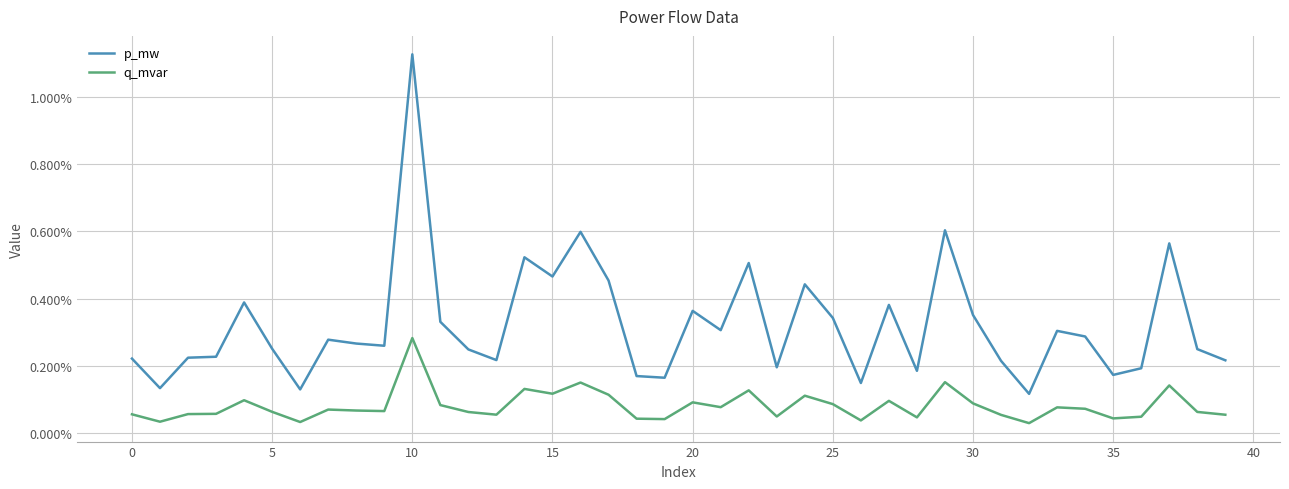

True or false: p_mw and q_mvar intersect in this chart.

False